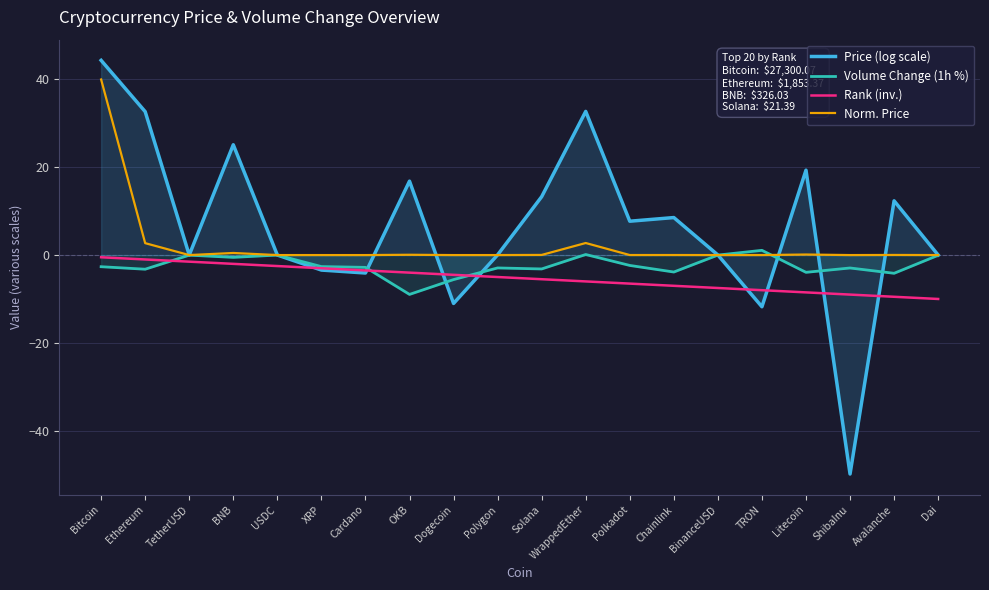

At which label is Norm. Price closest to 20?

WrappedEther